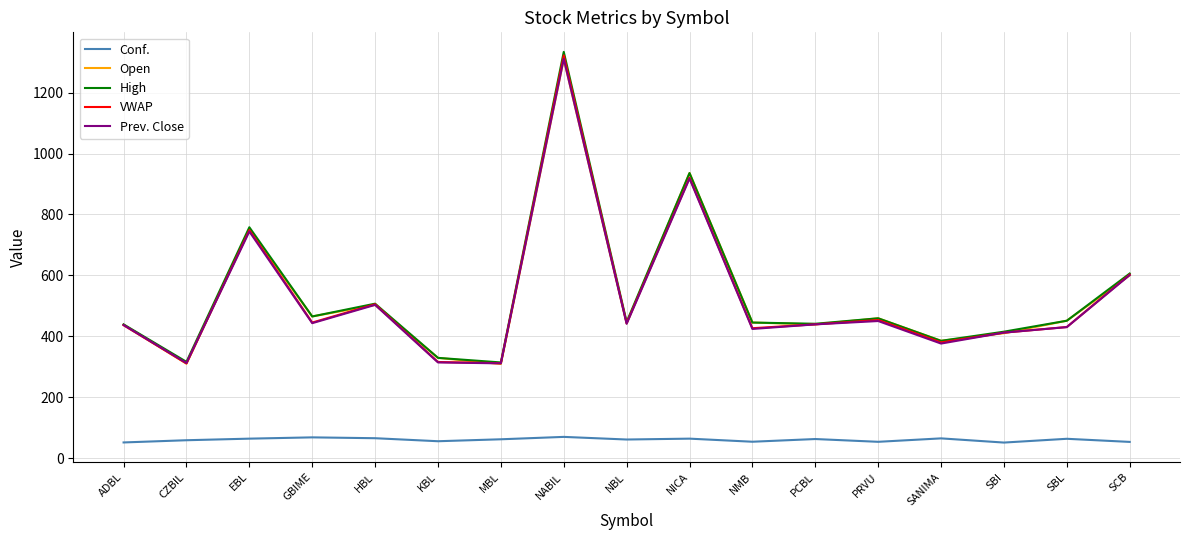

Which label corresponds to the largest value in the chart?

NABIL